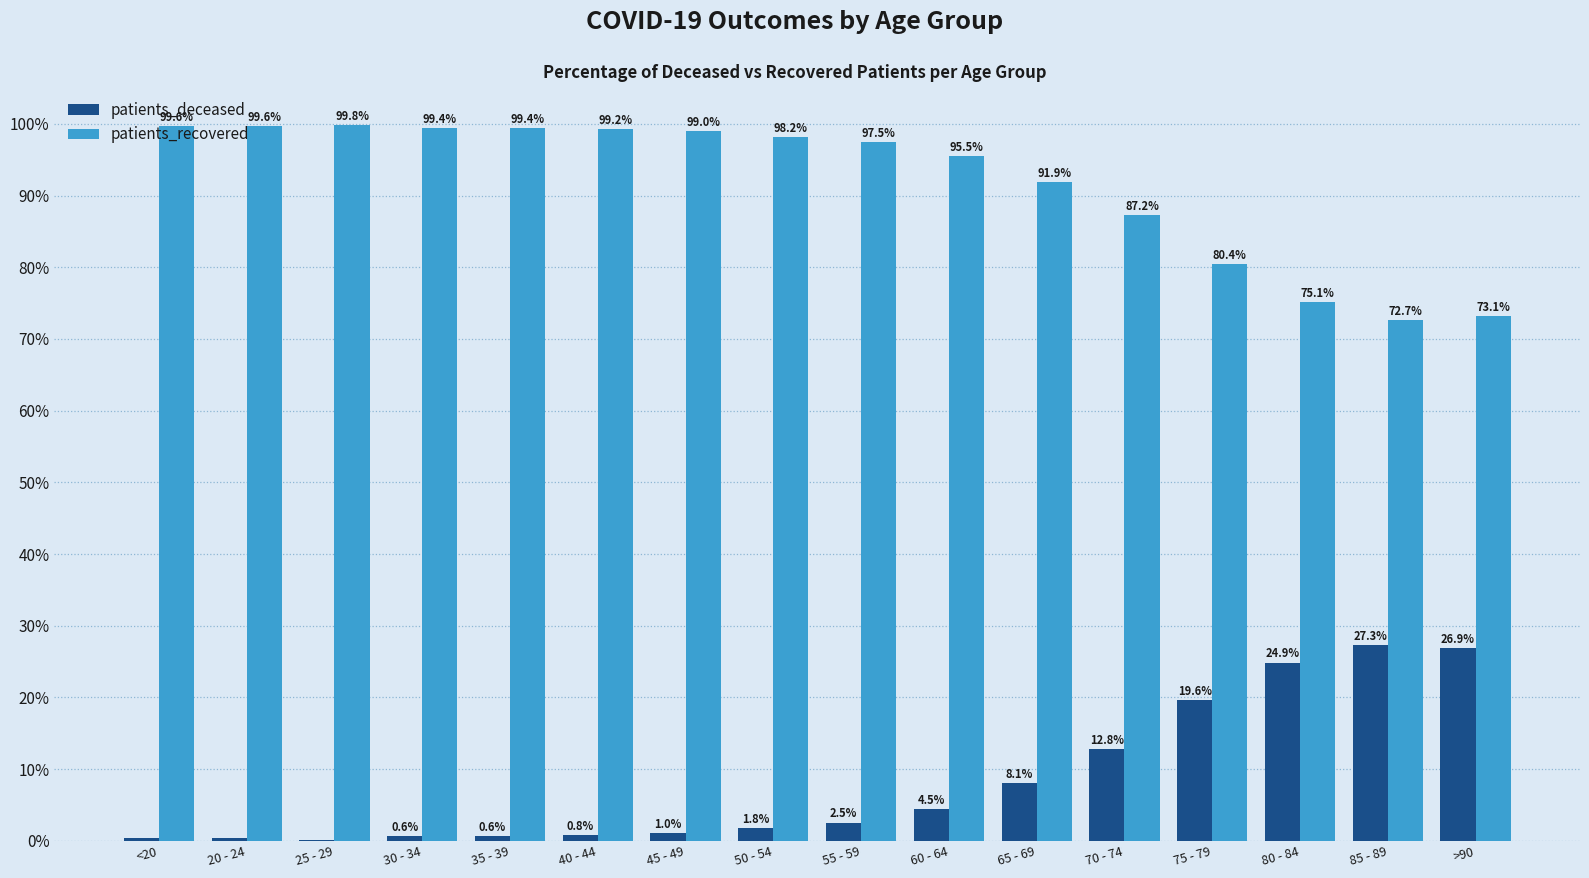

What is the greatest value displayed?

99.8